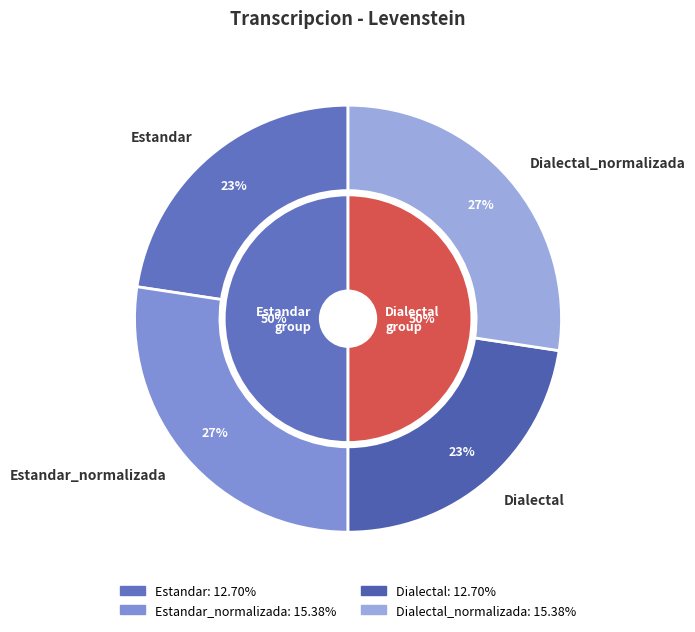

To the nearest percent, what is the combined percentage of Estandar and Dialectal_normalizada?

50%